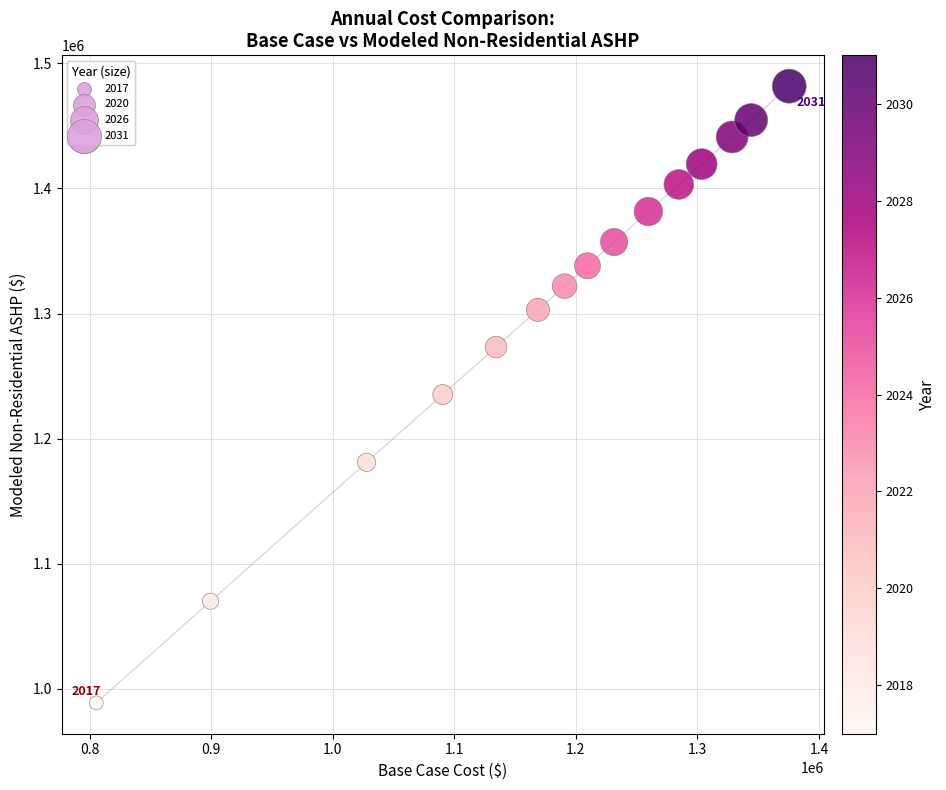

What is the range of X values (max minus min)?

570113.5